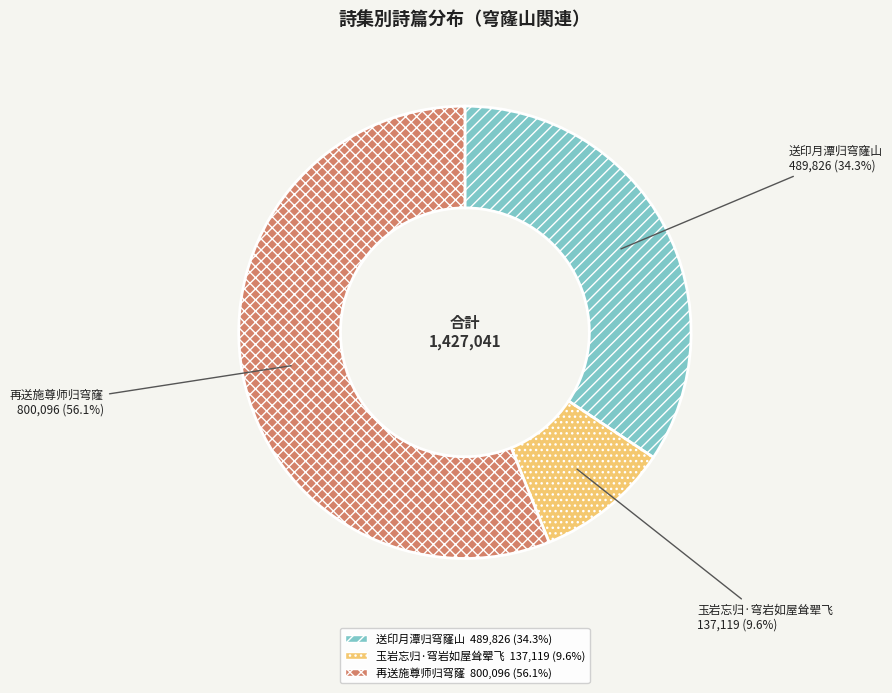

How many slices are in this pie chart?

3